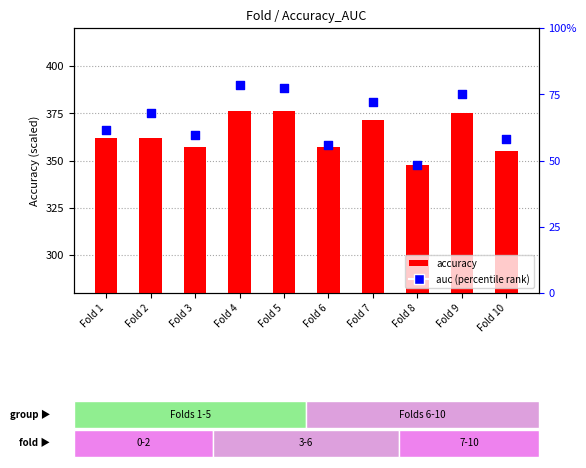

Which series has the widest spread of Y values?

auc (percentile)